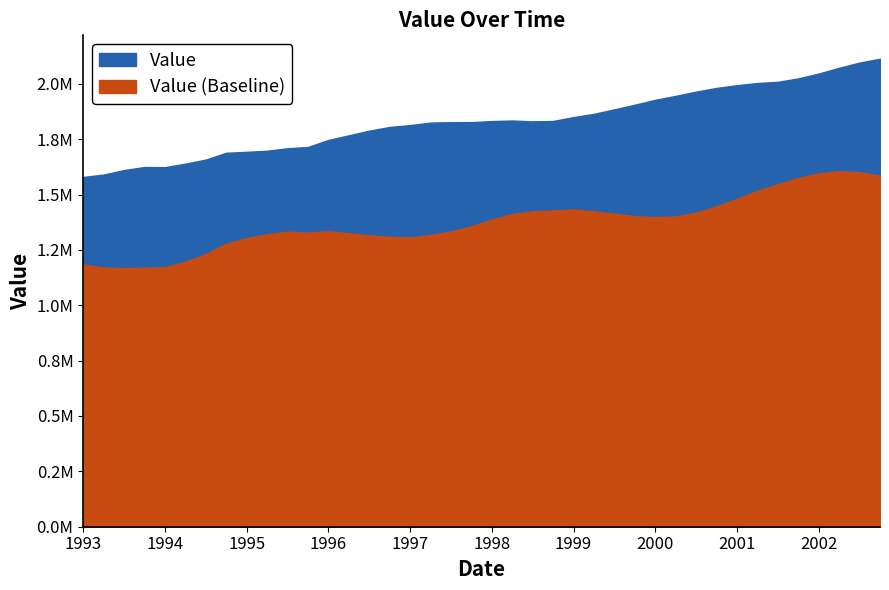

Where is the first local minimum?

1994-03-01